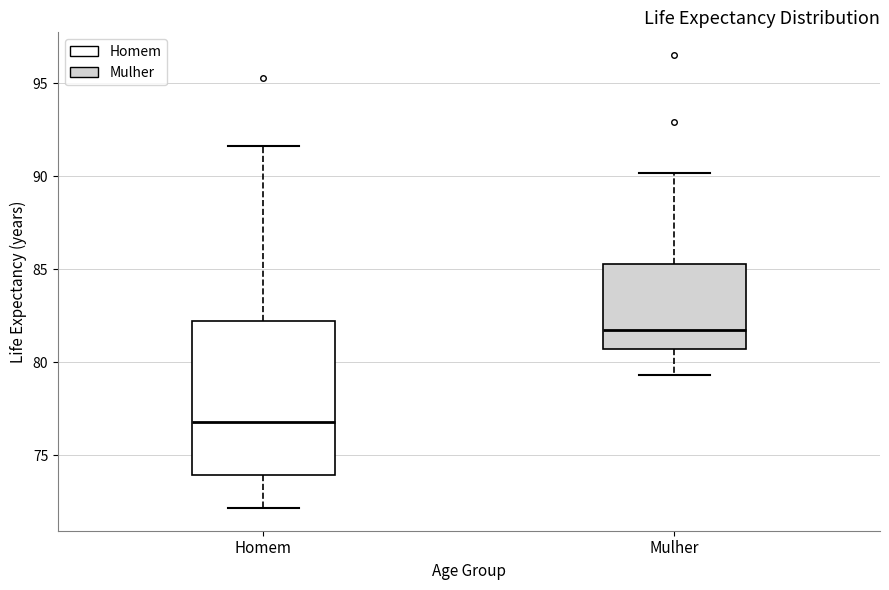

Comparing the boxes themselves (not the whiskers), which one is the tallest?

Homem